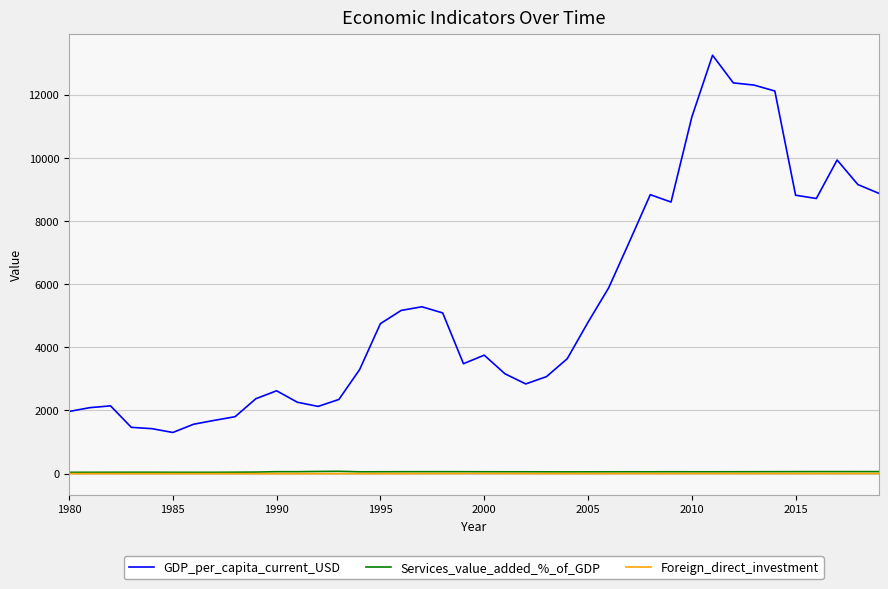

Is this an area chart (filled region under the line)?

No